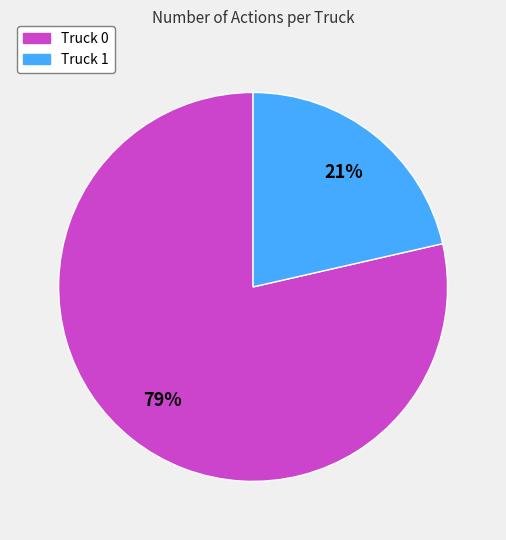

Rank the categories by value from lowest to highest.

Truck 1, Truck 0